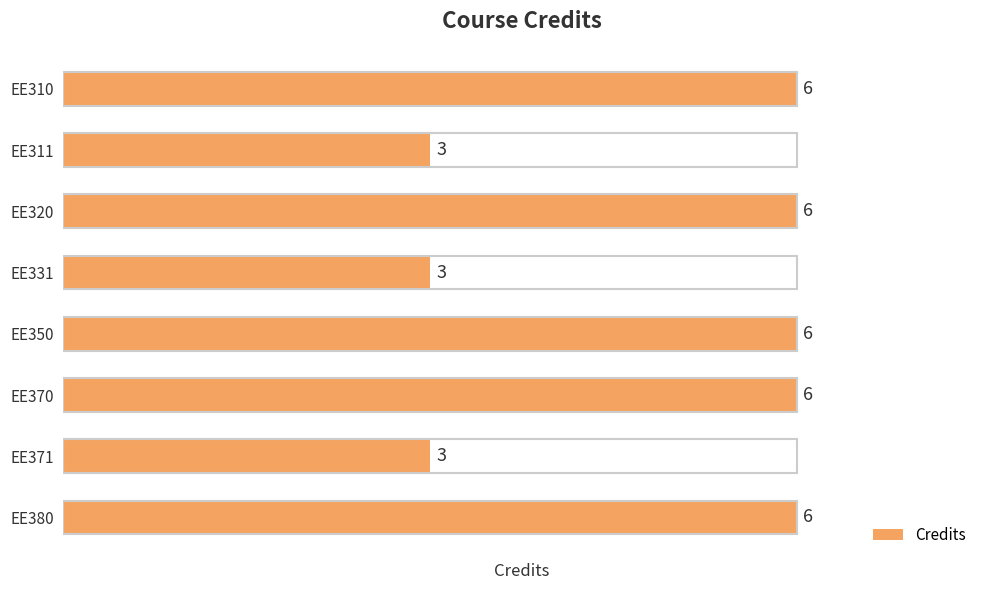

What is the value of the 7th bar from the top?

3